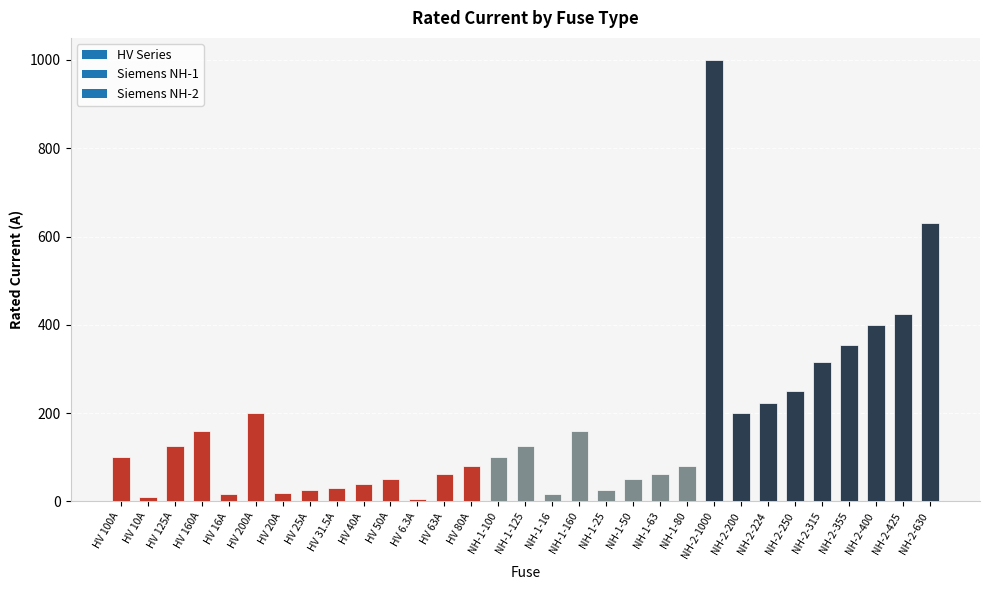

What position from the right is NH-2-355?

4